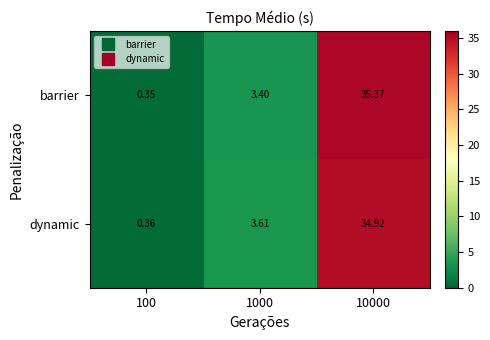

Is the value of dynamic at 10000 greater than the value of barrier at 10000?

No